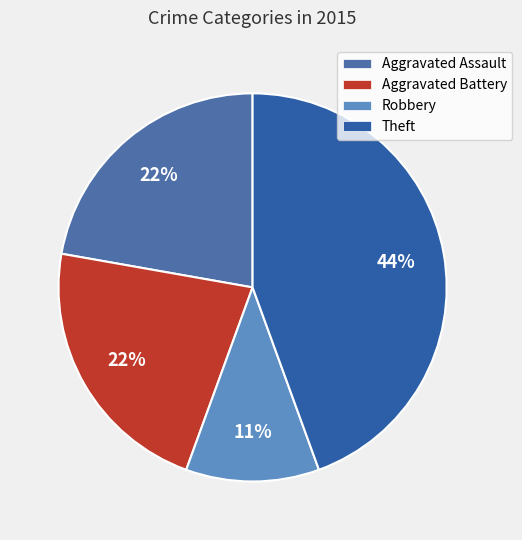

What percentage is NOT represented by Theft?

55.6%